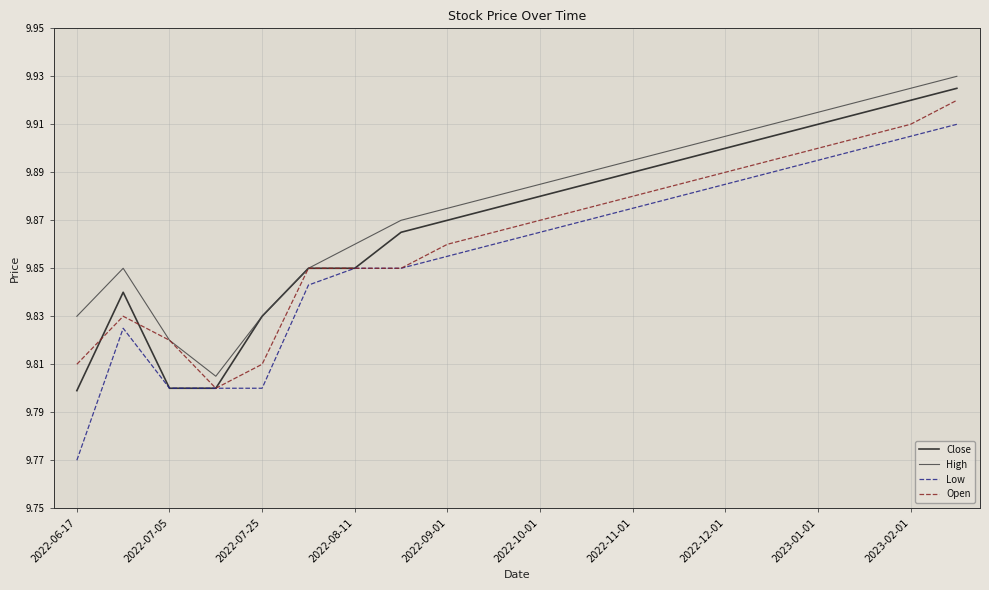

Which series has the largest range (max minus min)?

Low